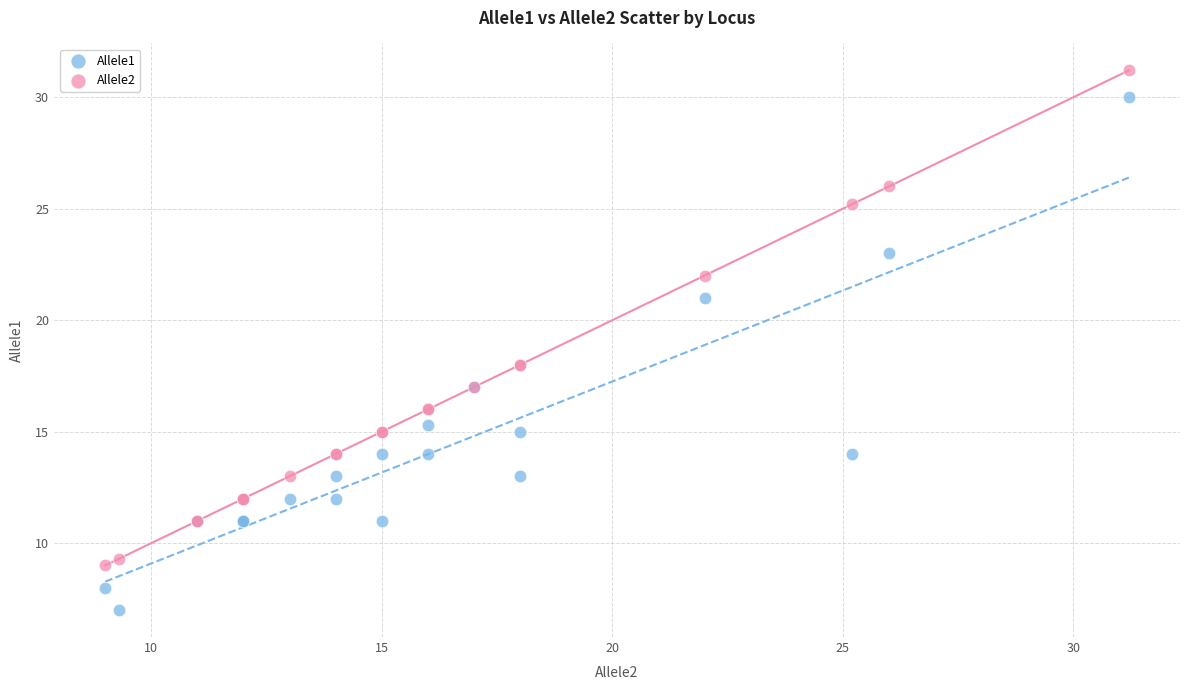

Which series reaches the minimum Y coordinate?

Allele1